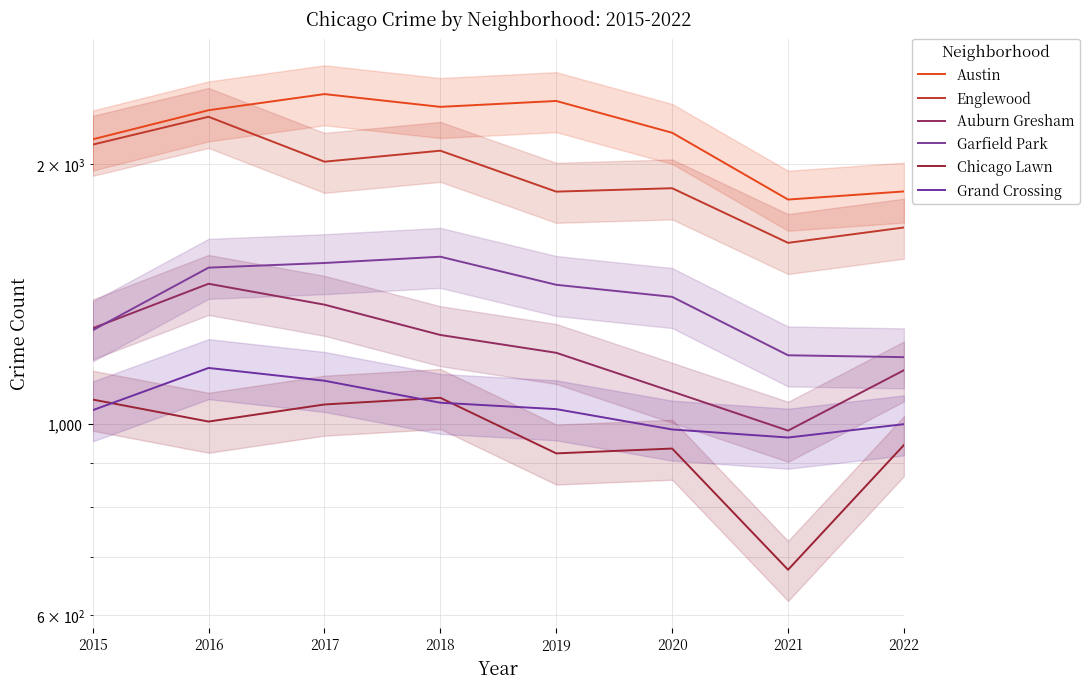

What is the total value across all series at 2022?

7844